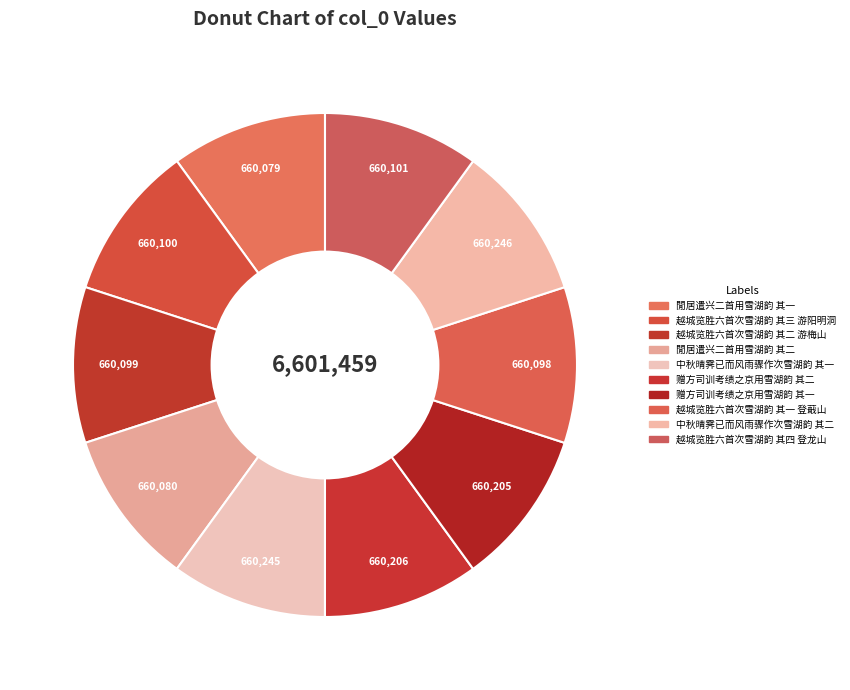

True or false: 中秋晴霁已而风雨骤作次雪湖韵 其一 accounts for 17% of the total.

False